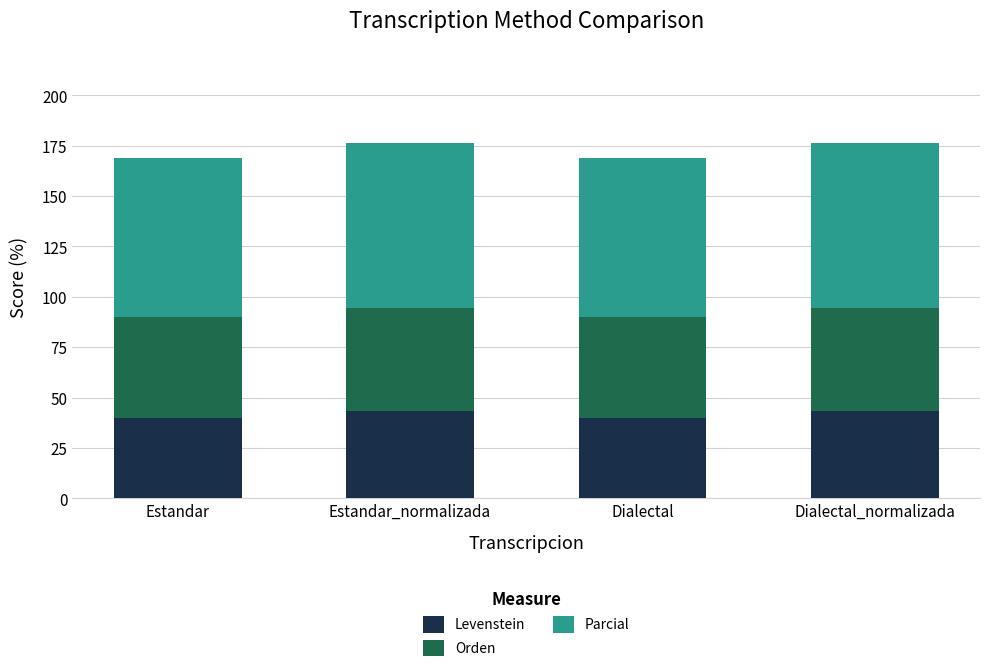

How many values in the Levenstein series are below 43?

2